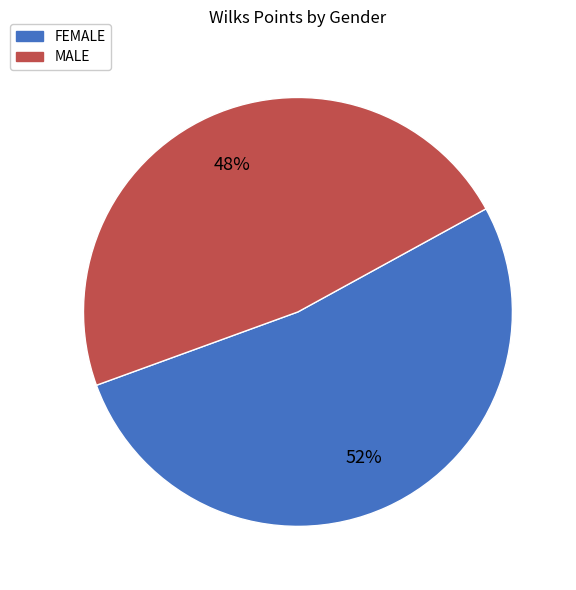

What is the largest slice in the pie chart?

FEMALE